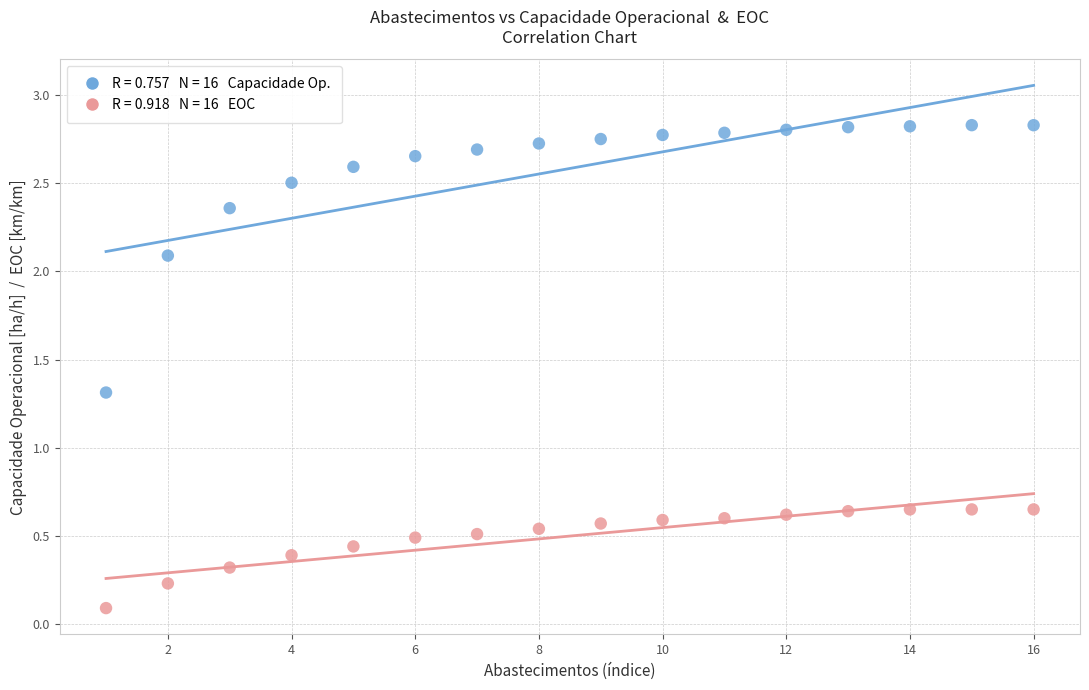

Across all series, what Y value is closest to 1?

1.3